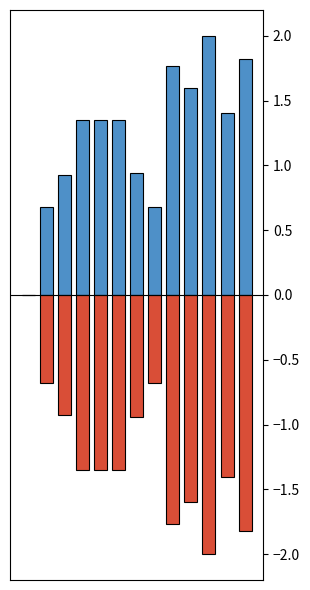

At how many categories does at least one series exceed 0?

12